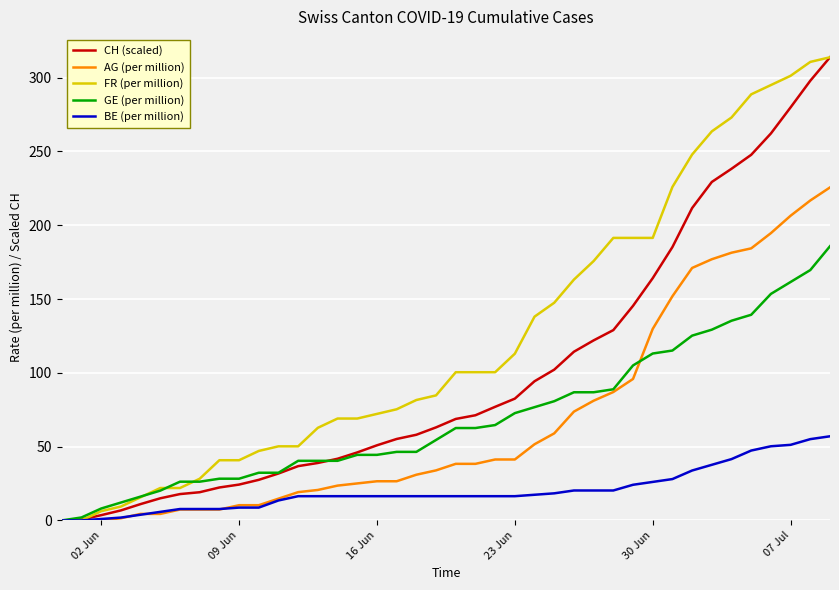

What is the difference between the maximum and second lowest values in the FR (per million) series?

313.8